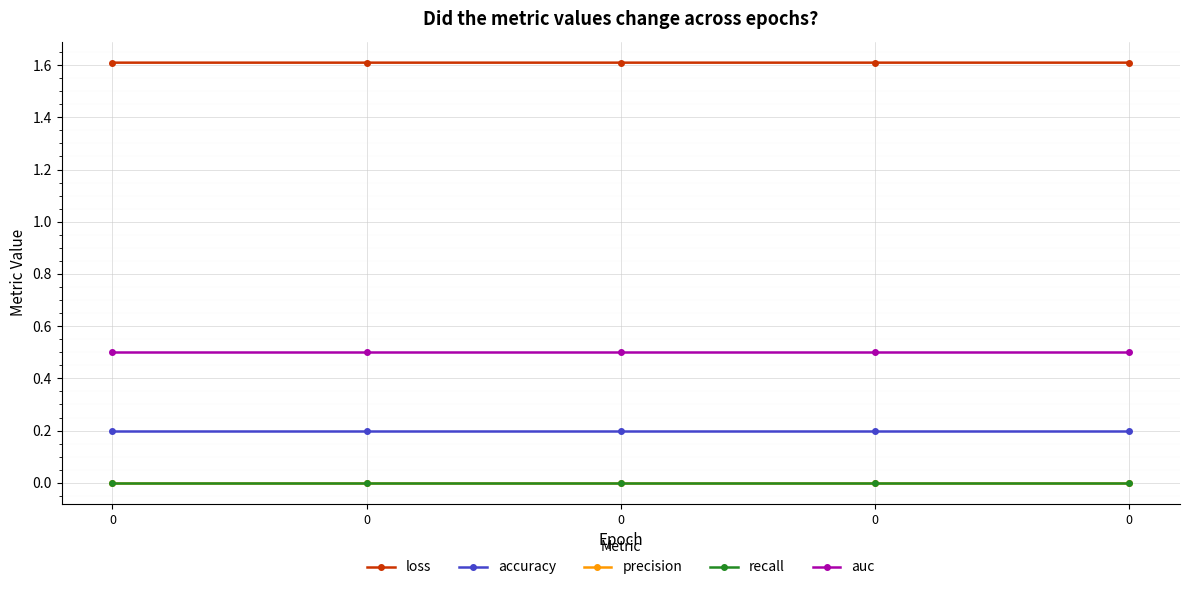

Which series has the largest total across all categories?

loss